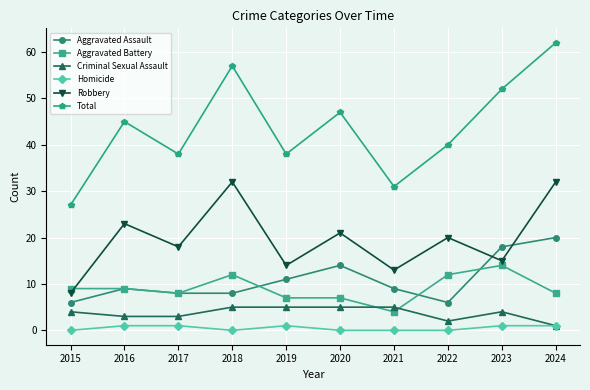

True or false: Criminal Sexual Assault and Aggravated Assault cross at least once.

False